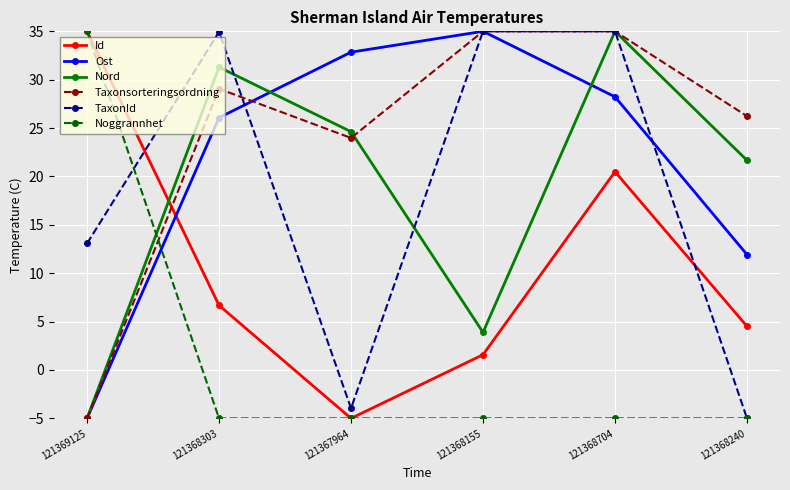

Is the value of Noggrannhet at 121368240 greater than the value of Taxonsorteringsordning at 121367964?

No